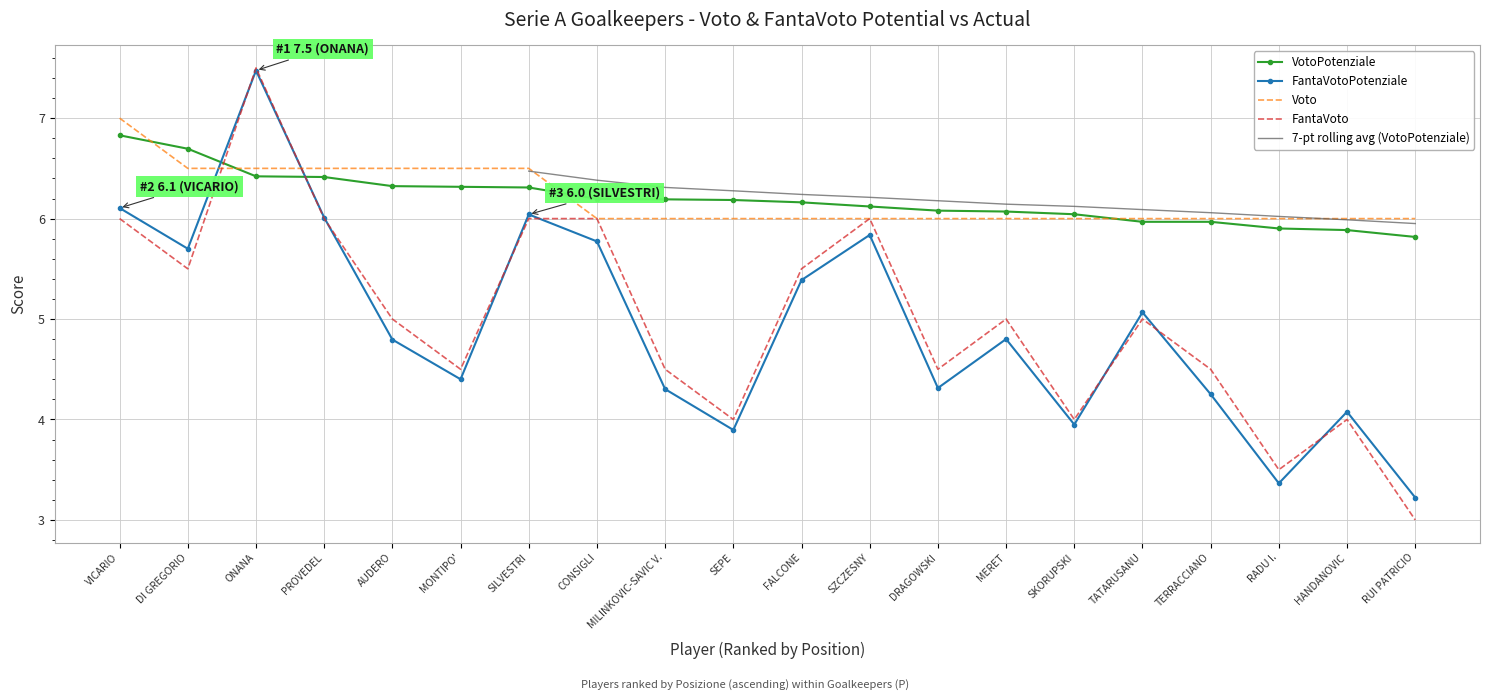

Reading right to left, what are all the values shown in this chart?

VotoPotenziale: 5.8	5.9	5.9	6.0	6.0	6.0	6.1	6.1	6.1	6.2	6.2	6.2	6.2	6.3	6.3	6.3	6.4	6.4	6.7	6.8
FantaVotoPotenziale: 3.2	4.1	3.4	4.3	5.1	3.9	4.8	4.3	5.8	5.4	3.9	4.3	5.8	6.0	4.4	4.8	6.0	7.5	5.7	6.1
Voto: 6.0	6.0	6.0	6.0	6.0	6.0	6.0	6.0	6.0	6.0	6.0	6.0	6.0	6.5	6.5	6.5	6.5	6.5	6.5	7.0
FantaVoto: 3.0	4.0	3.5	4.5	5.0	4.0	5.0	4.5	6.0	5.5	4.0	4.5	6.0	6.0	4.5	5.0	6.0	7.5	5.5	6.0